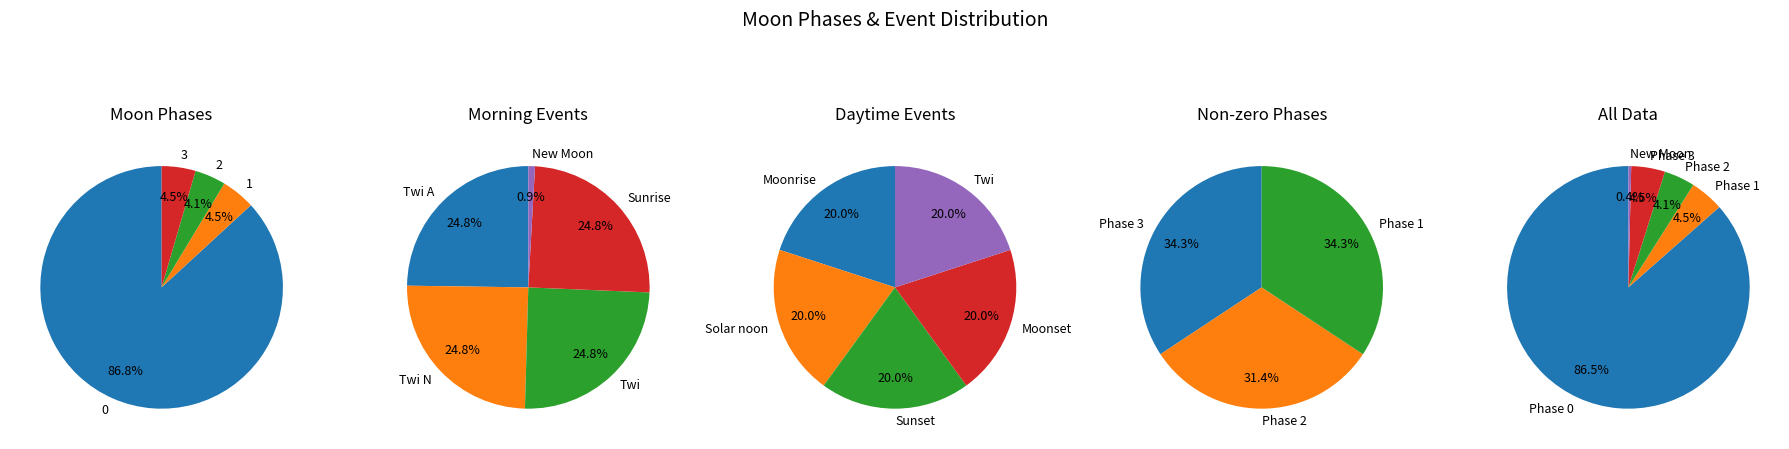

Is it true that Moonset is 14% of the pie?

False